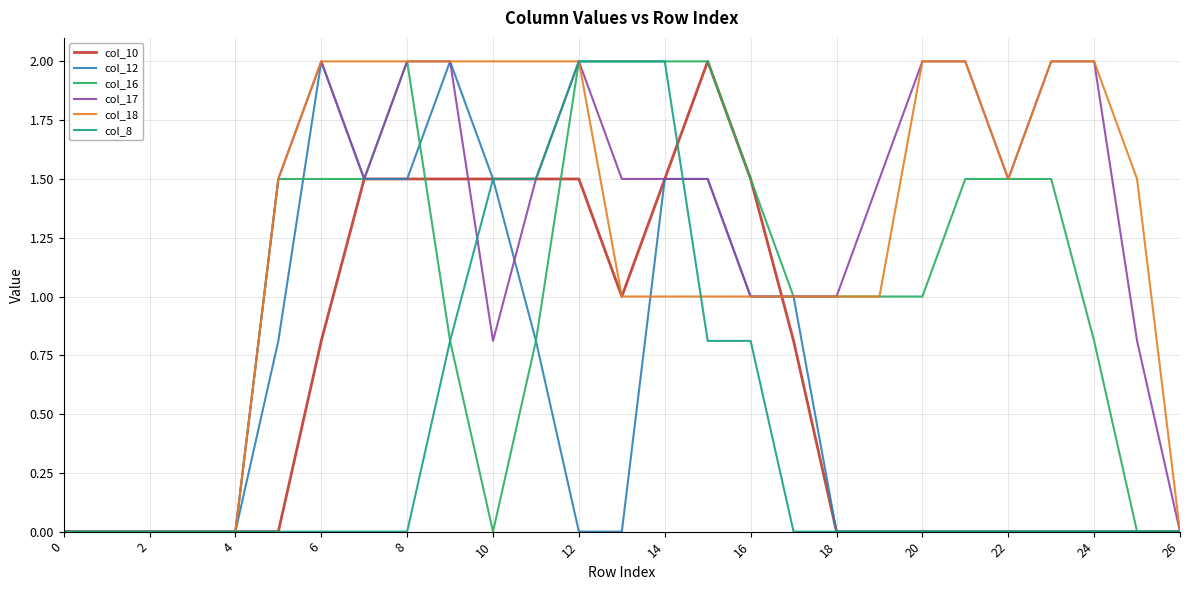

What is the maximum value for col_12?

2.0